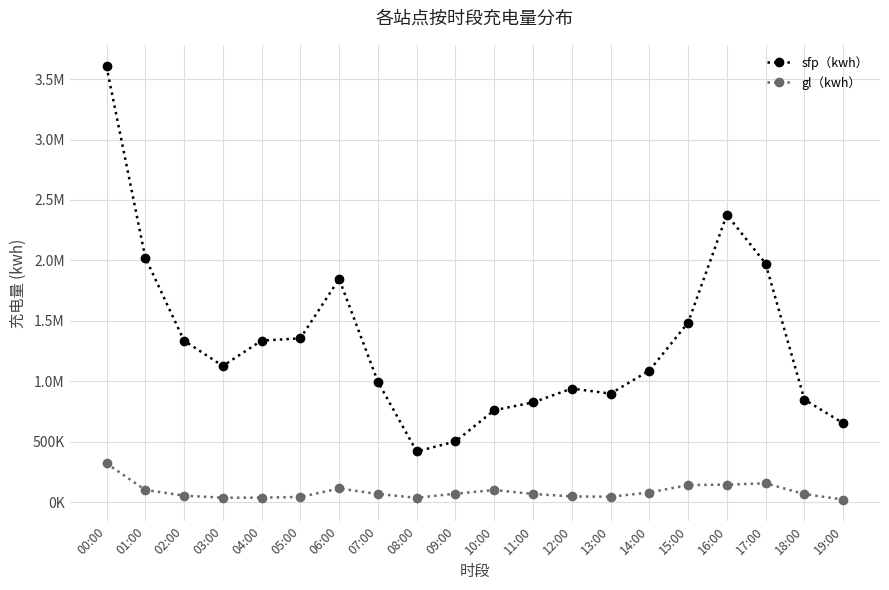

True or false: gl（kwh） and sfp（kwh） cross at least once.

False